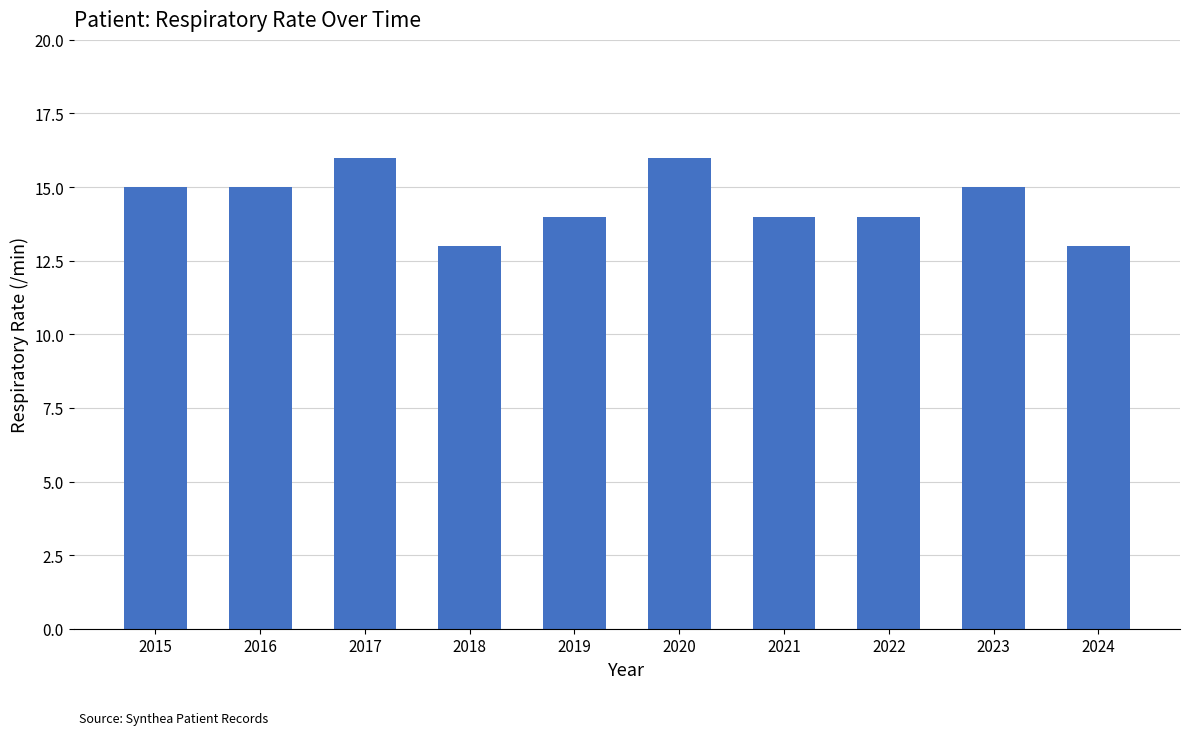

Are the bars horizontal?

No